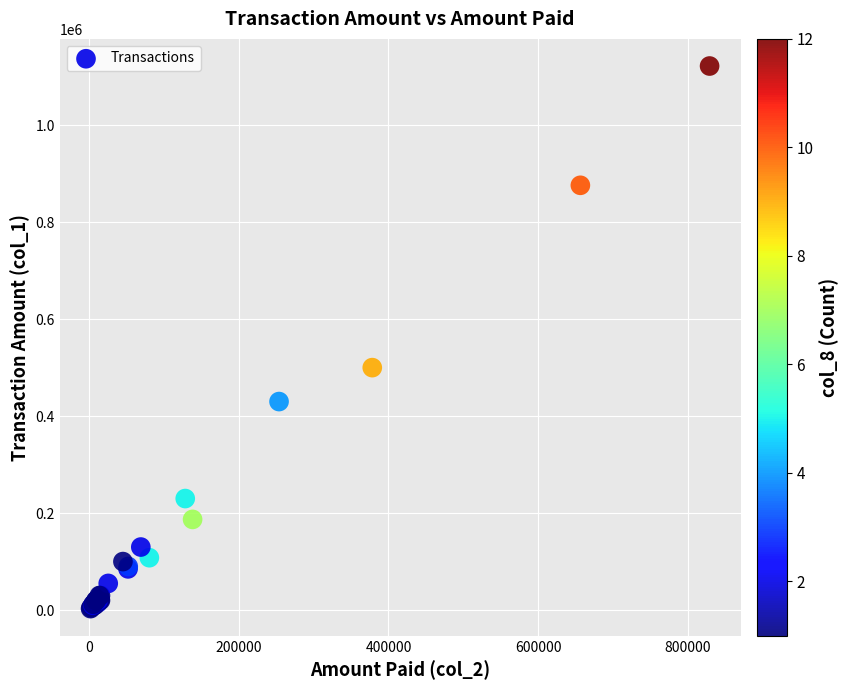

What Y value in the scatter plot is closest to 562500?

500000